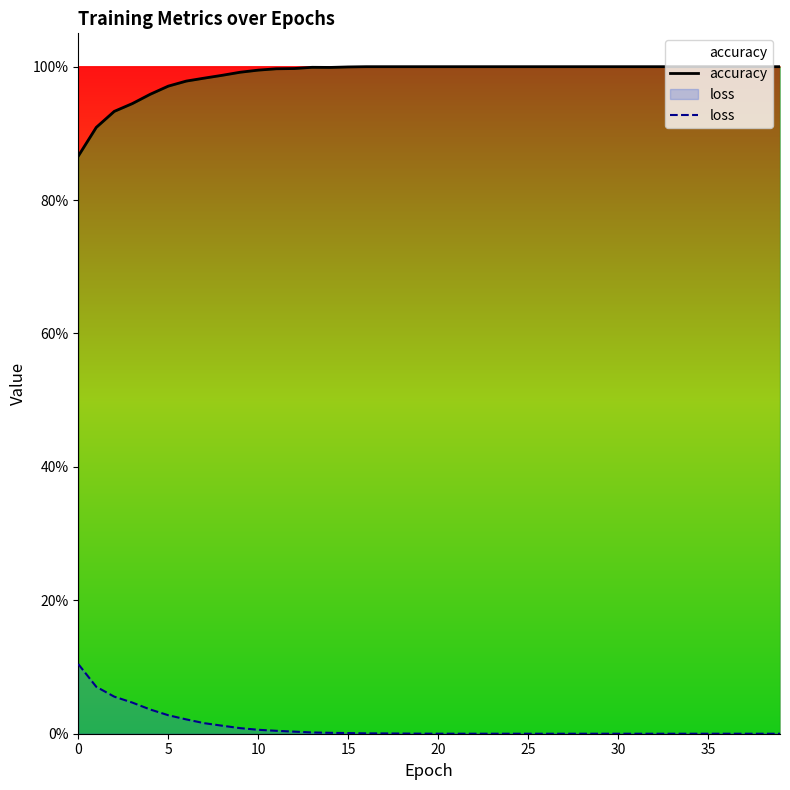

What is the average value of the accuracy series?

1.0